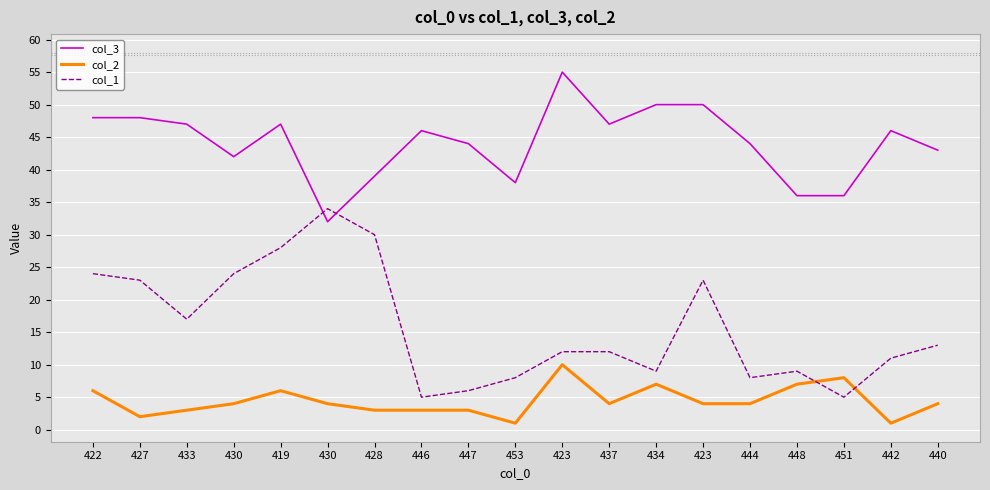

Is it true that col_2 equals 1 at 453?

True